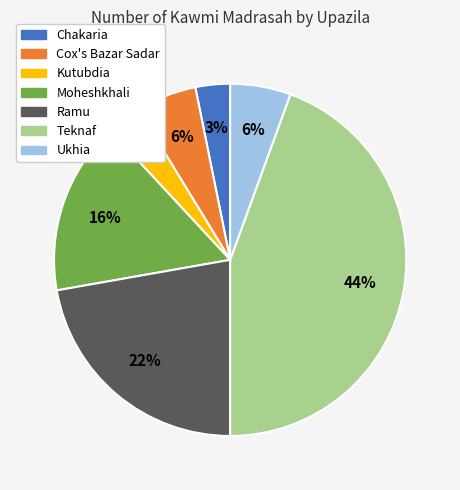

The Teknaf slice represents 30% of the pie. True or false?

False